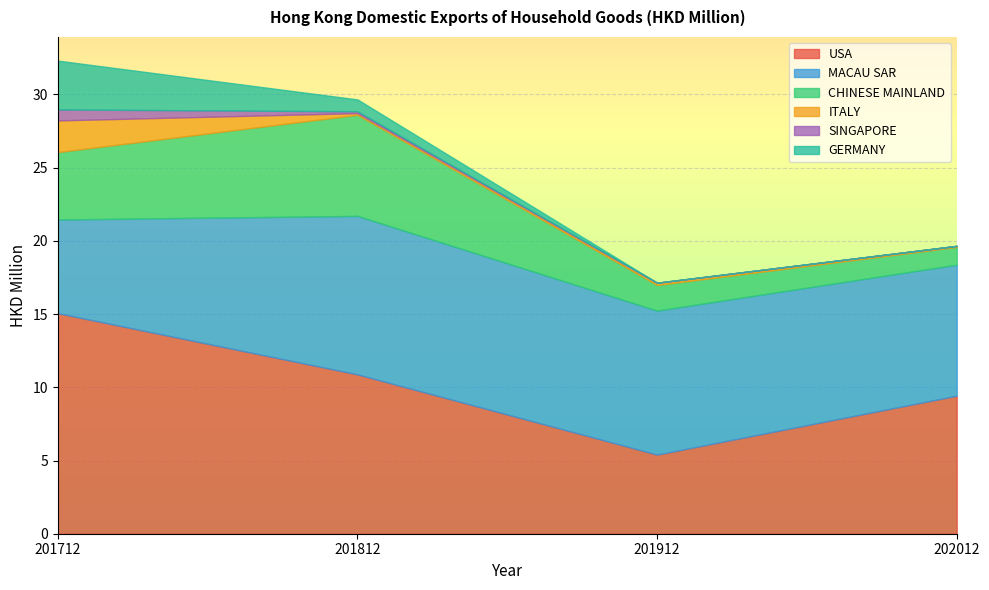

What is the difference between the highest and lowest values at 201912?

9.8